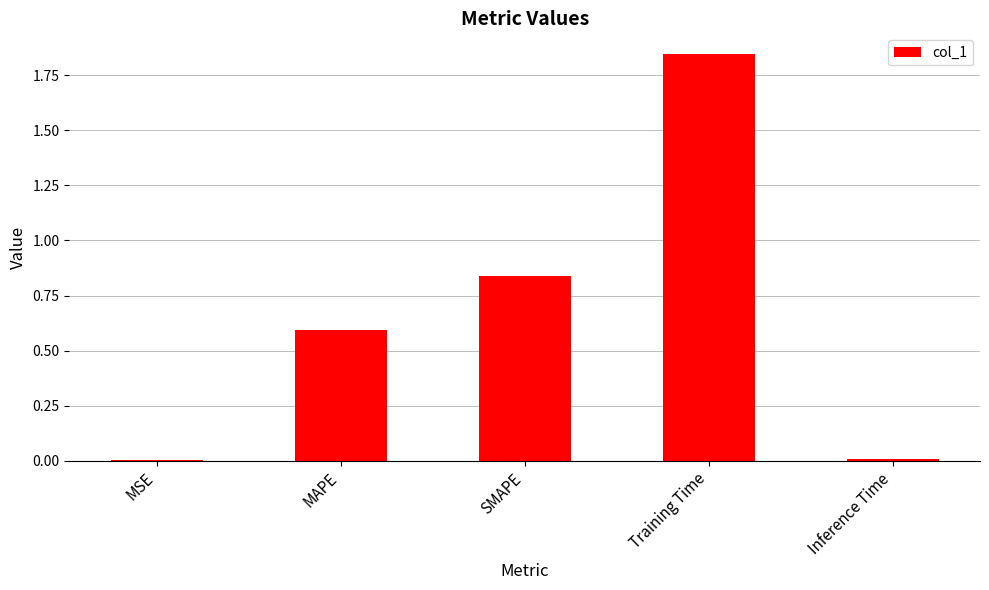

What is the sum of all values?

3.3